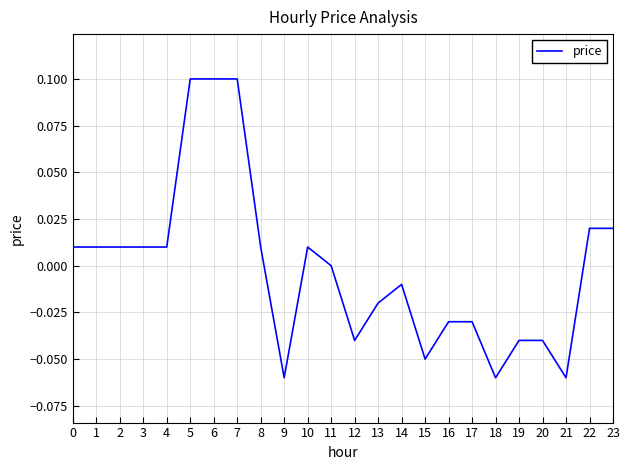

The value at 20 is -0.1. True or false?

False